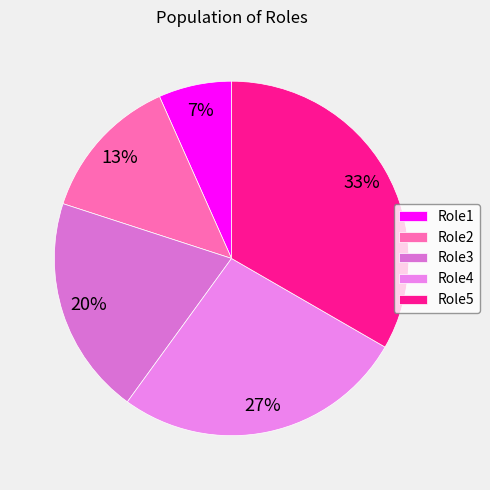

Is Role3 the majority of the pie?

No